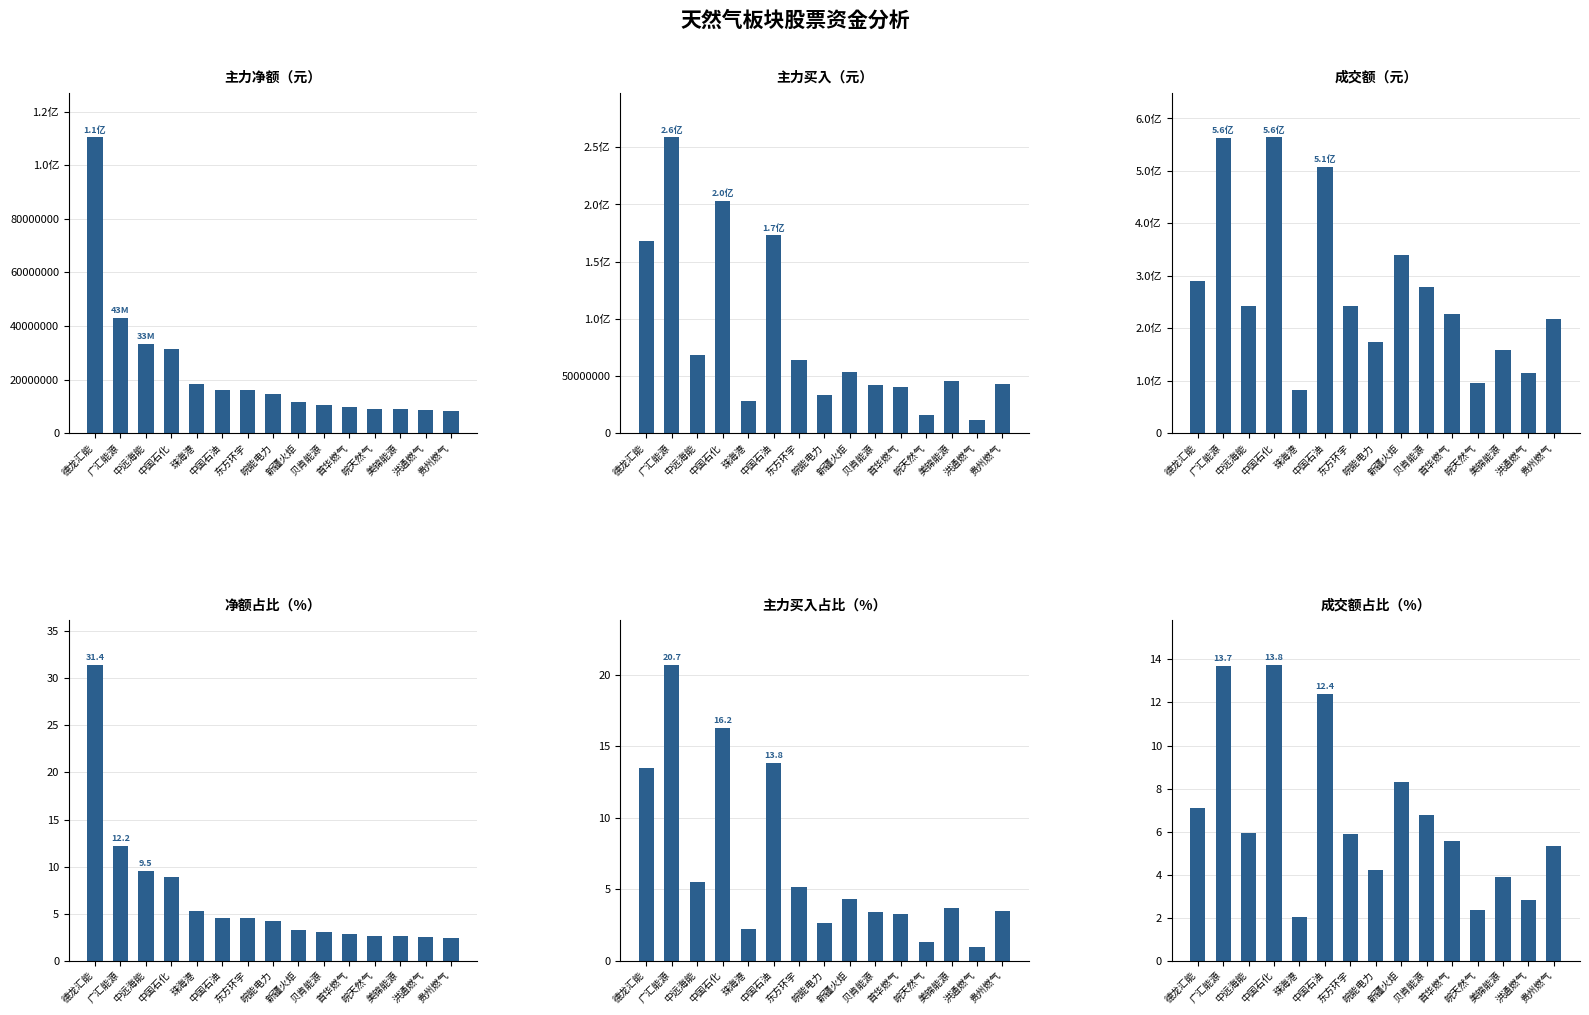

Which category has the lowest value in the 成交额_pct series?

珠海港